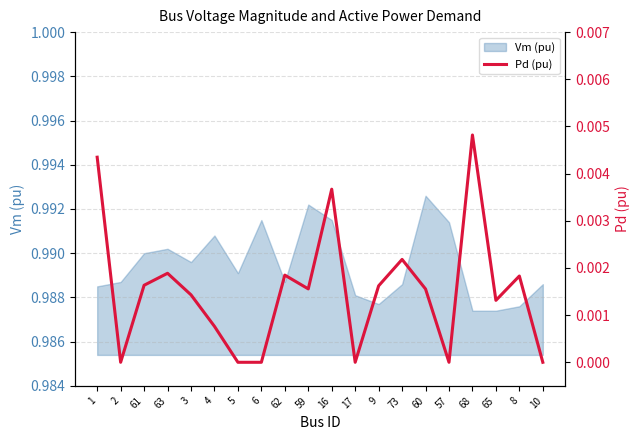

True or false: the data shows 0.0 at 10.

False